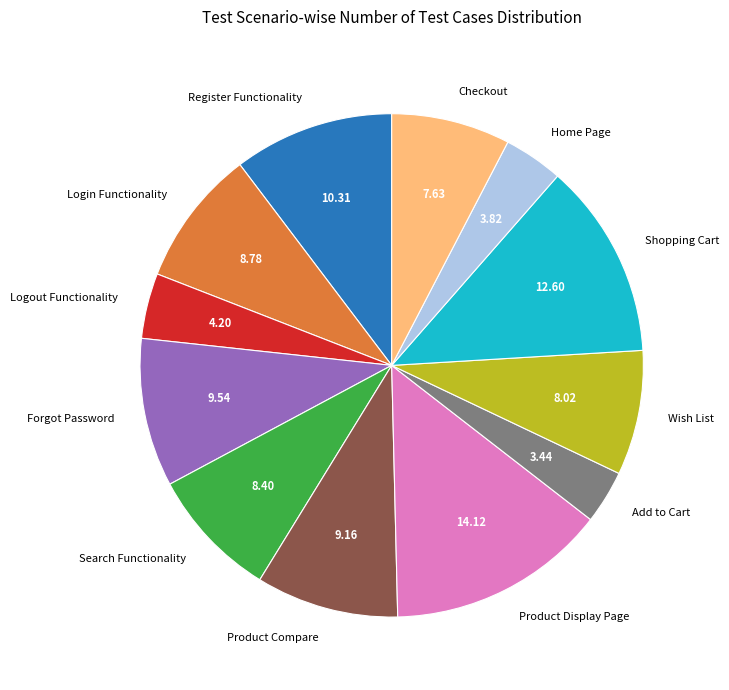

Is there any slice that represents more than half of the pie?

No